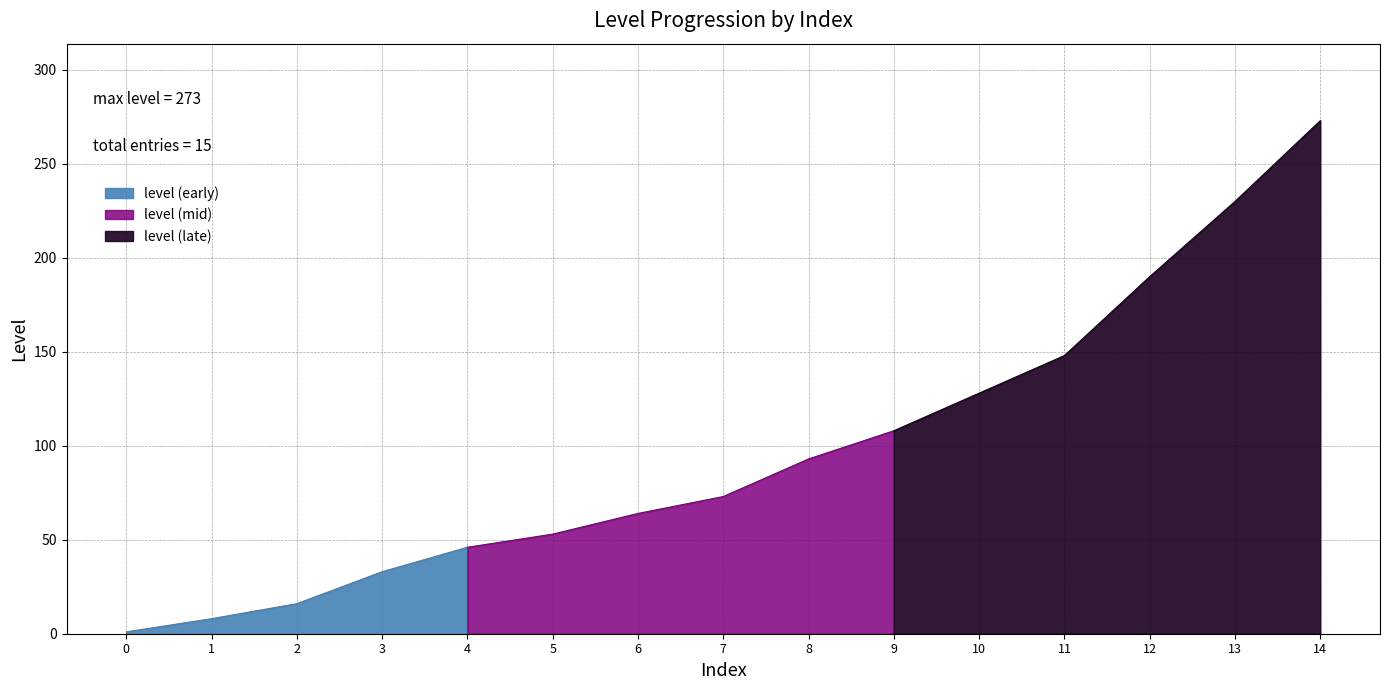

What is the difference between the values at 6 and 12?

126